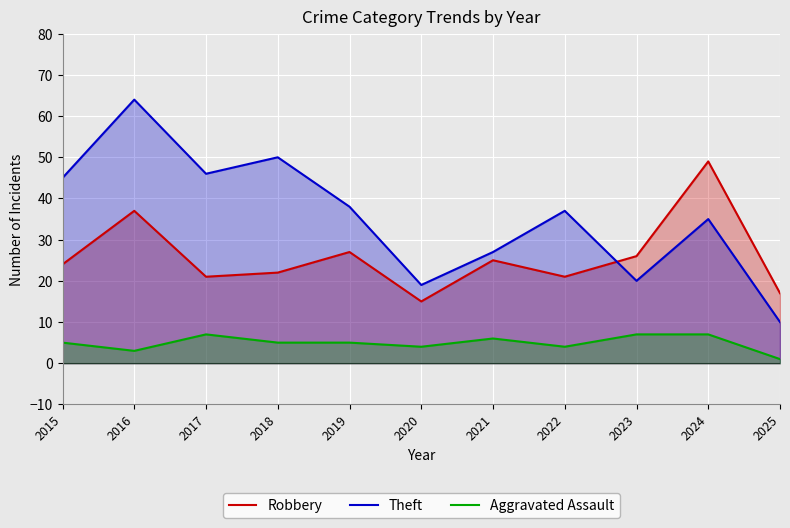

What is the difference between the maximum and minimum values in the Theft series?

54